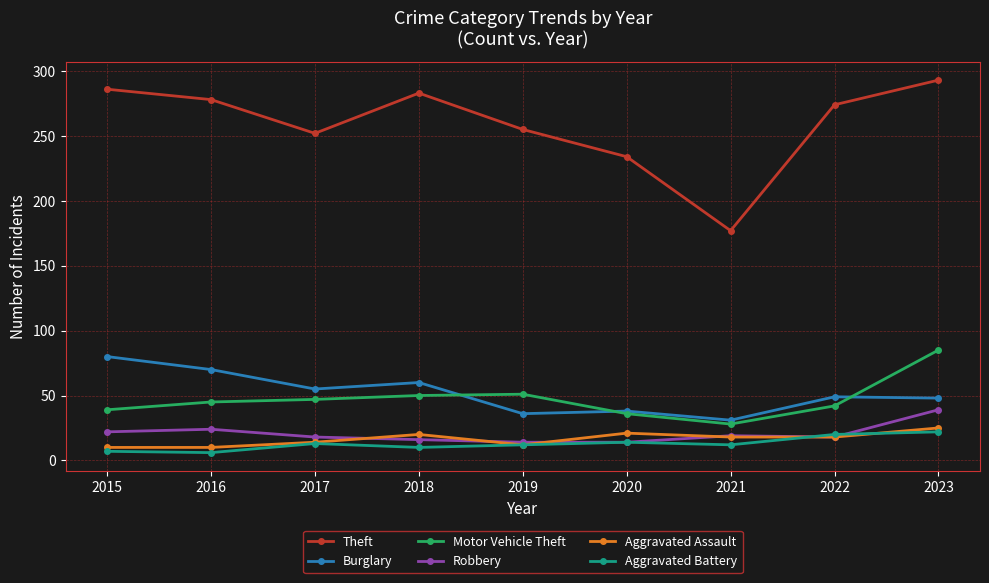

Which series has the largest range (max minus min)?

Theft